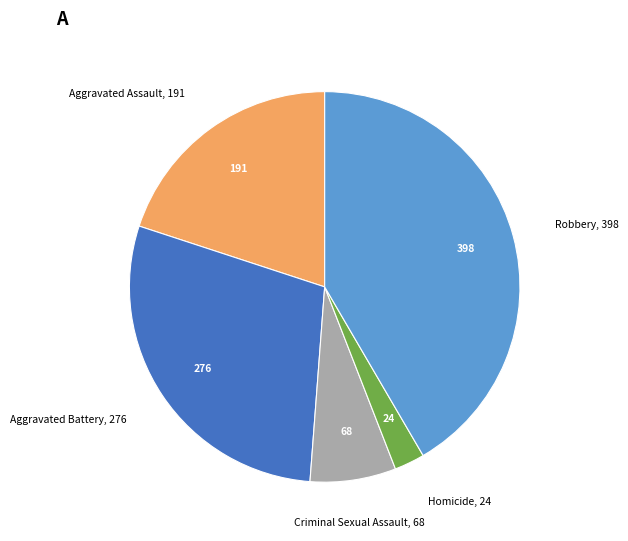

Does any single category account for the majority?

No